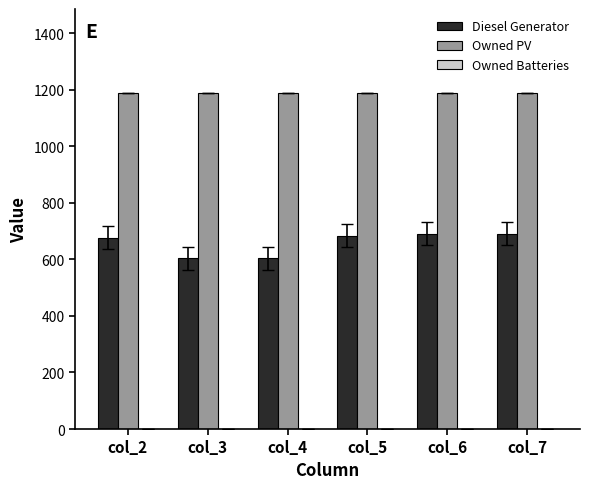

What is the highest value of the Diesel Generator series?

691